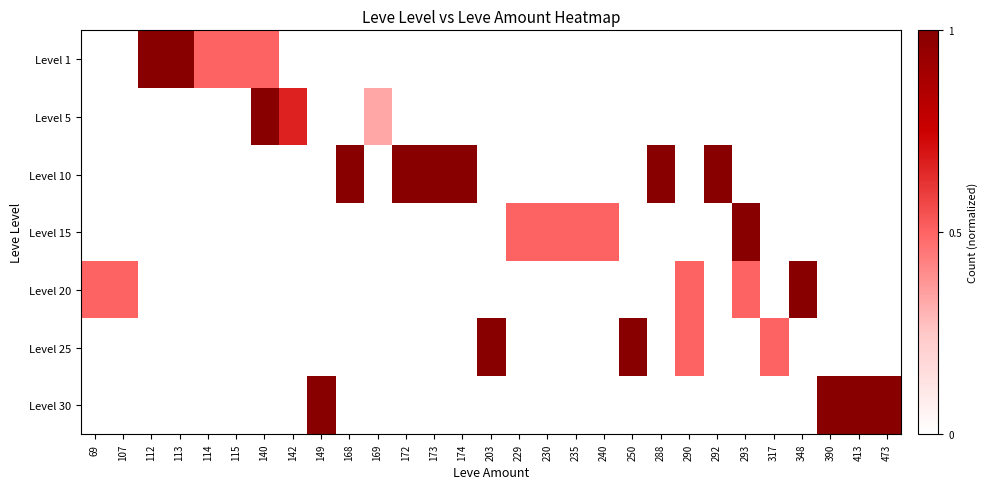

Reading right to left, what are all the values shown in this chart?

Level 1: 473=0.0	413=0.0	390=0.0	348=0.0	317=0.0	293=0.0	292=0.0	290=0.0	288=0.0	250=0.0	240=0.0	235=0.0	230=0.0	229=0.0	203=0.0	174=0.0	173=0.0	172=0.0	169=0.0	168=0.0	149=0.0	142=0.0	140=0.5	115=0.5	114=0.5	113=1.0	112=1.0	107=0.0	69=0.0
Level 5: 473=0.0	413=0.0	390=0.0	348=0.0	317=0.0	293=0.0	292=0.0	290=0.0	288=0.0	250=0.0	240=0.0	235=0.0	230=0.0	229=0.0	203=0.0	174=0.0	173=0.0	172=0.0	169=0.3	168=0.0	149=0.0	142=0.7	140=1.0	115=0.0	114=0.0	113=0.0	112=0.0	107=0.0	69=0.0
Level 10: 473=0.0	413=0.0	390=0.0	348=0.0	317=0.0	293=0.0	292=1.0	290=0.0	288=1.0	250=0.0	240=0.0	235=0.0	230=0.0	229=0.0	203=0.0	174=1.0	173=1.0	172=1.0	169=0.0	168=1.0	149=0.0	142=0.0	140=0.0	115=0.0	114=0.0	113=0.0	112=0.0	107=0.0	69=0.0
Level 15: 473=0.0	413=0.0	390=0.0	348=0.0	317=0.0	293=1.0	292=0.0	290=0.0	288=0.0	250=0.0	240=0.5	235=0.5	230=0.5	229=0.5	203=0.0	174=0.0	173=0.0	172=0.0	169=0.0	168=0.0	149=0.0	142=0.0	140=0.0	115=0.0	114=0.0	113=0.0	112=0.0	107=0.0	69=0.0
Level 20: 473=0.0	413=0.0	390=0.0	348=1.0	317=0.0	293=0.5	292=0.0	290=0.5	288=0.0	250=0.0	240=0.0	235=0.0	230=0.0	229=0.0	203=0.0	174=0.0	173=0.0	172=0.0	169=0.0	168=0.0	149=0.0	142=0.0	140=0.0	115=0.0	114=0.0	113=0.0	112=0.0	107=0.5	69=0.5
Level 25: 473=0.0	413=0.0	390=0.0	348=0.0	317=0.5	293=0.0	292=0.0	290=0.5	288=0.0	250=1.0	240=0.0	235=0.0	230=0.0	229=0.0	203=1.0	174=0.0	173=0.0	172=0.0	169=0.0	168=0.0	149=0.0	142=0.0	140=0.0	115=0.0	114=0.0	113=0.0	112=0.0	107=0.0	69=0.0
Level 30: 473=1.0	413=1.0	390=1.0	348=0.0	317=0.0	293=0.0	292=0.0	290=0.0	288=0.0	250=0.0	240=0.0	235=0.0	230=0.0	229=0.0	203=0.0	174=0.0	173=0.0	172=0.0	169=0.0	168=0.0	149=1.0	142=0.0	140=0.0	115=0.0	114=0.0	113=0.0	112=0.0	107=0.0	69=0.0